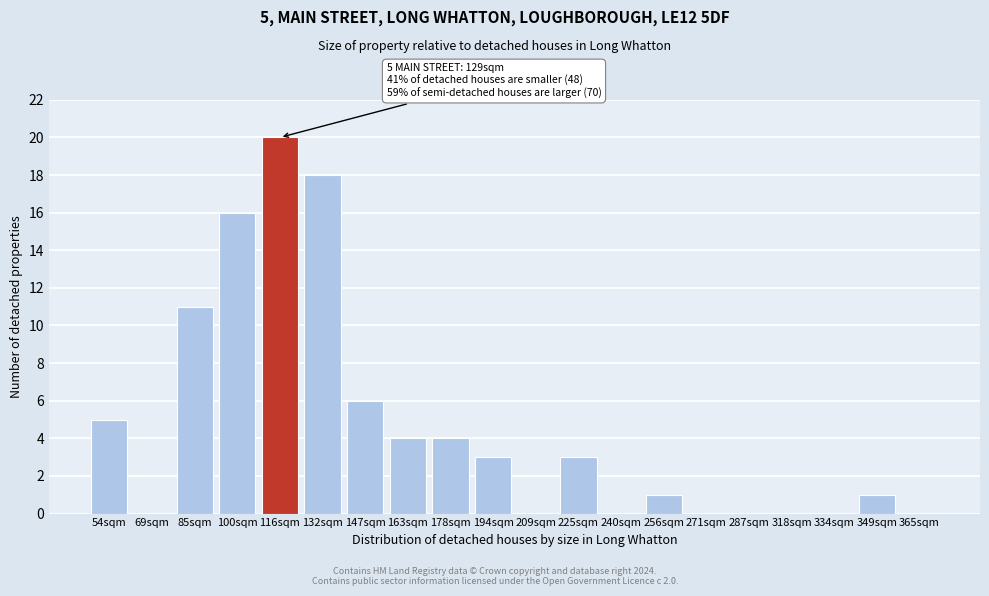

Reading left to right, list all the values displayed in this chart.

54sqm=5	69sqm=0	85sqm=11	100sqm=16	116sqm=20	132sqm=18	147sqm=6	163sqm=4	178sqm=4	194sqm=3	209sqm=0	225sqm=3	240sqm=0	256sqm=1	271sqm=0	287sqm=0	318sqm=0	334sqm=0	349sqm=1	365sqm=0